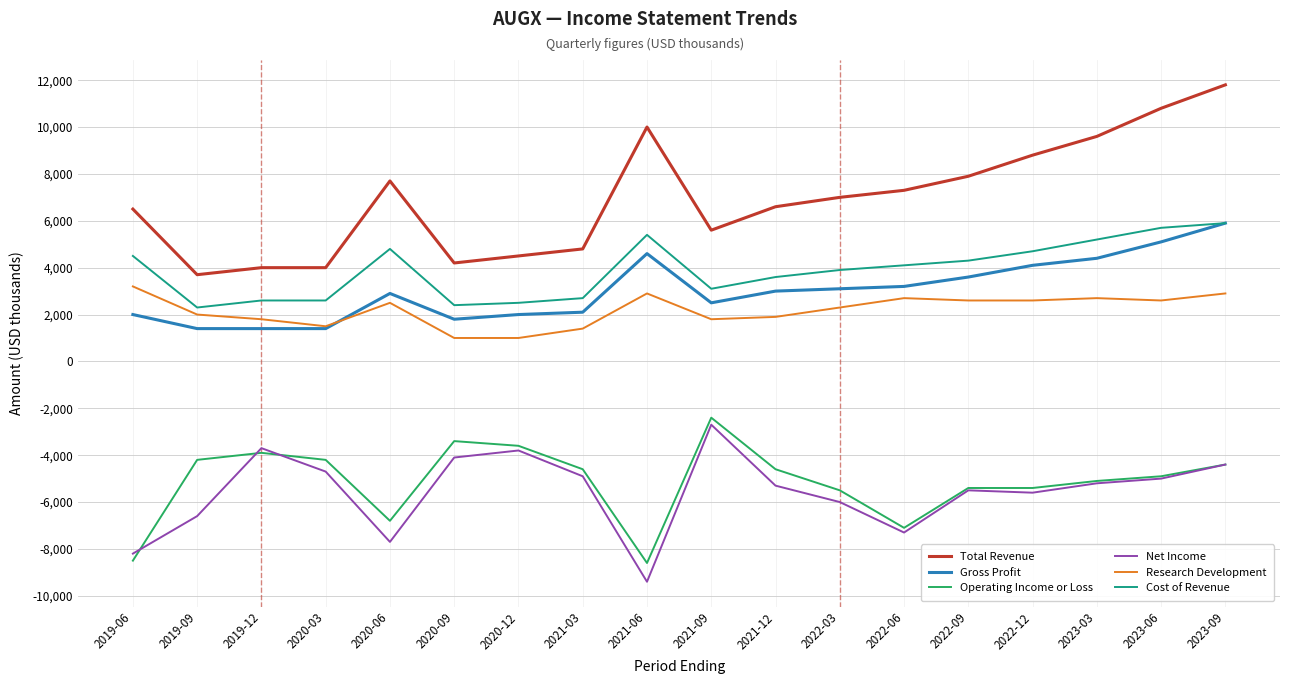

True or false: Research Development and Gross Profit cross at least once.

True